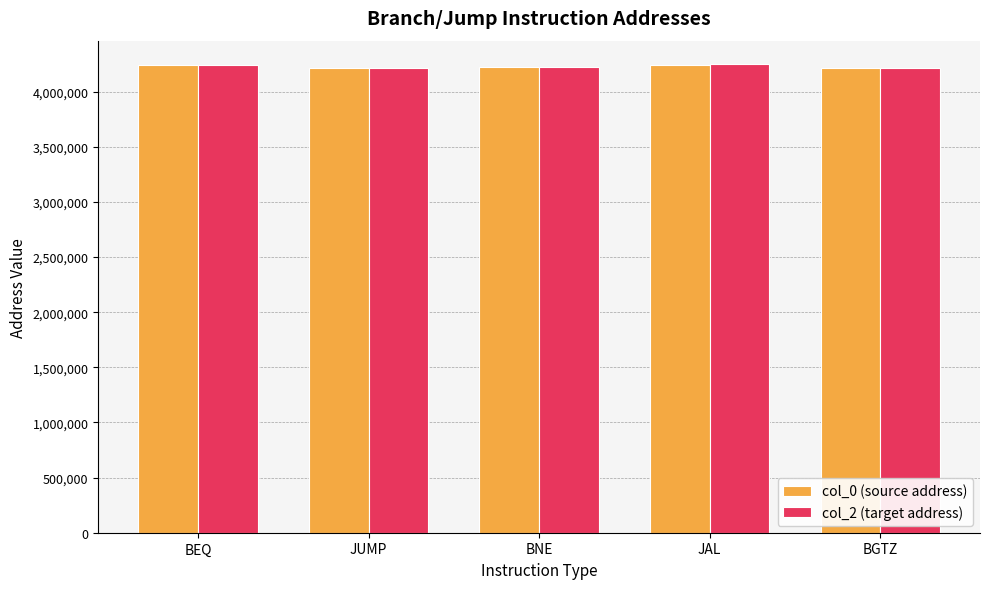

Is it true that col_0 (source address) equals 4239392.0 at BEQ?

True